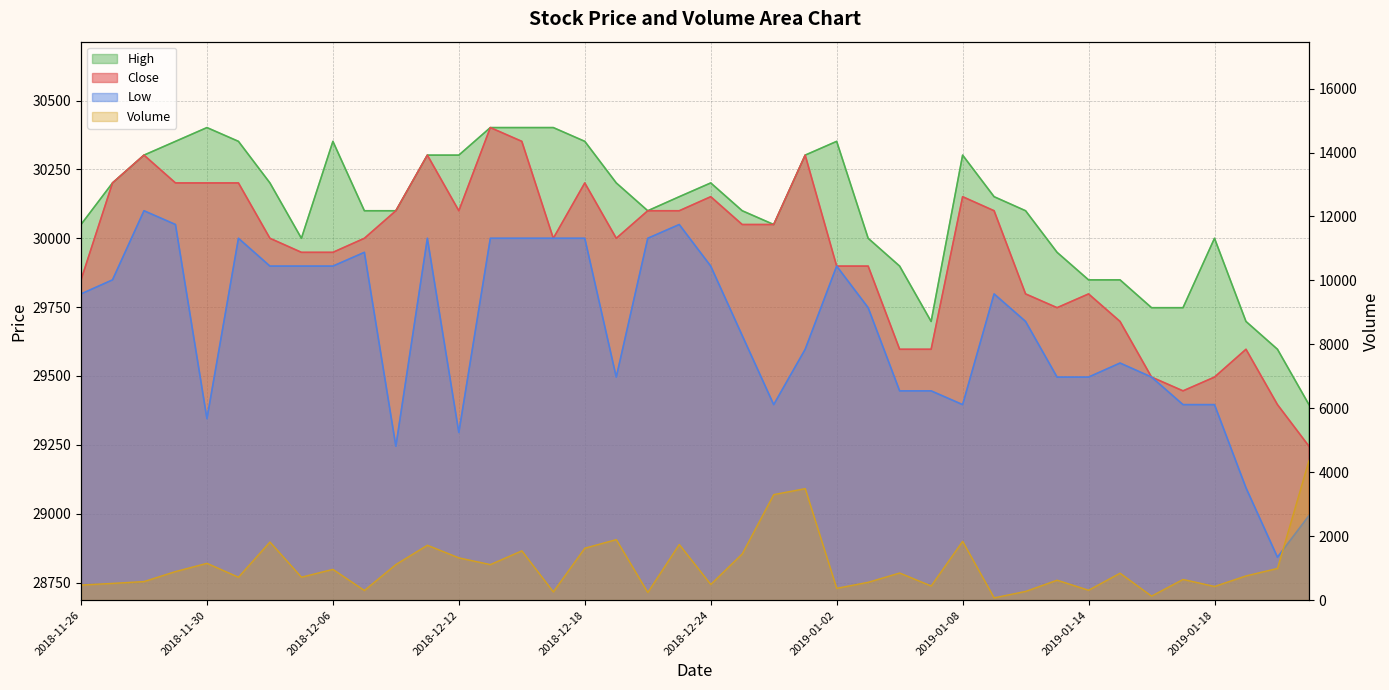

At which label does Low first exceed 29748?

2018-11-26